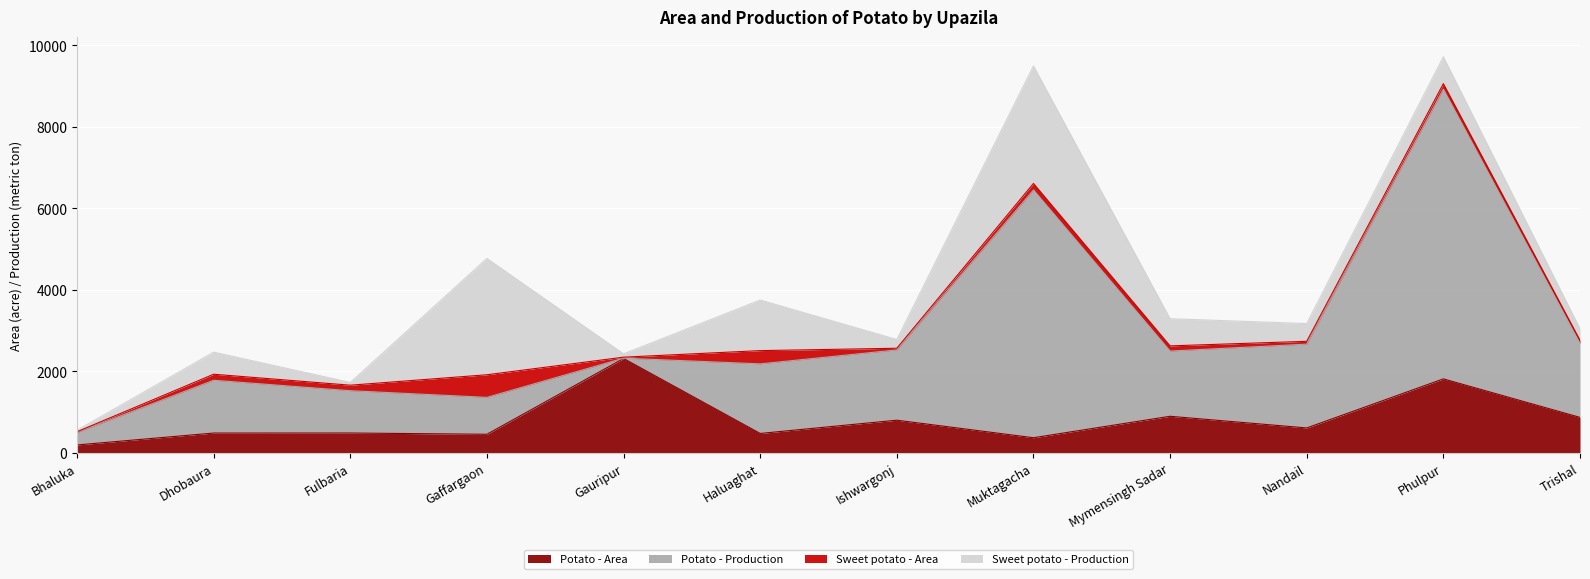

Where is Potato - Production nearest to the value 3554?

Nandail